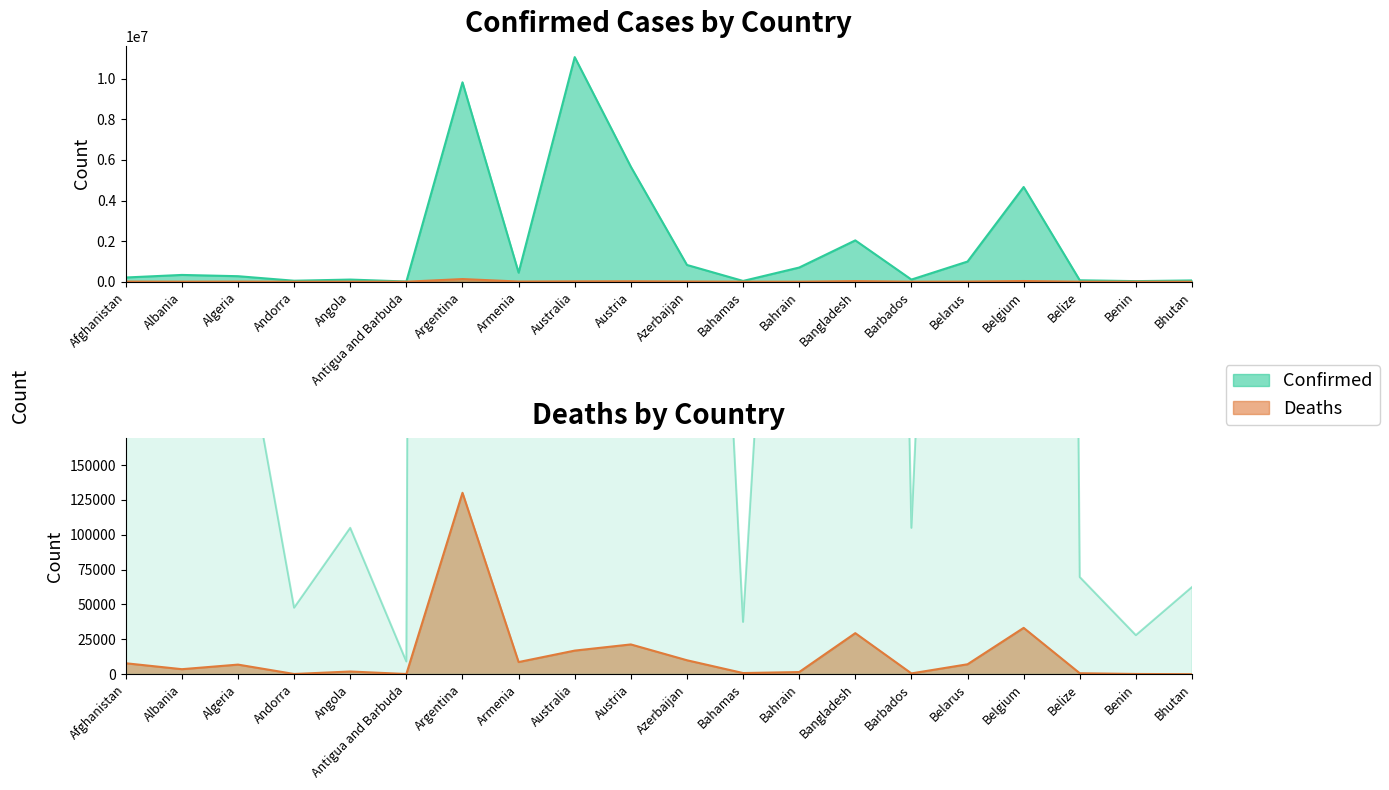

Which series has the largest total across all categories?

Confirmed